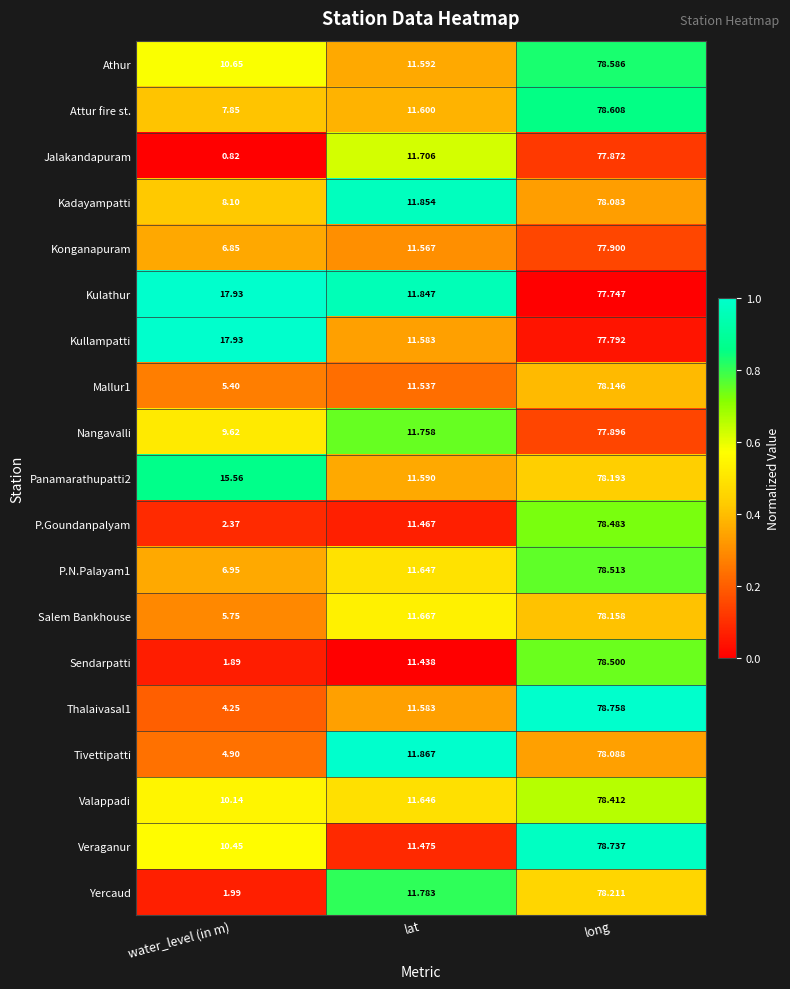

List the series in order of their peak value, highest first.

Thalaivasal1, Veraganur, Attur fire st., Athur, P.N.Palayam1, Sendarpatti, P.Goundanpalyam, Valappadi, Yercaud, Panamarathupatti2, Salem Bankhouse, Mallur1, Tivettipatti, Kadayampatti, Konganapuram, Nangavalli, Jalakandapuram, Kullampatti, Kulathur